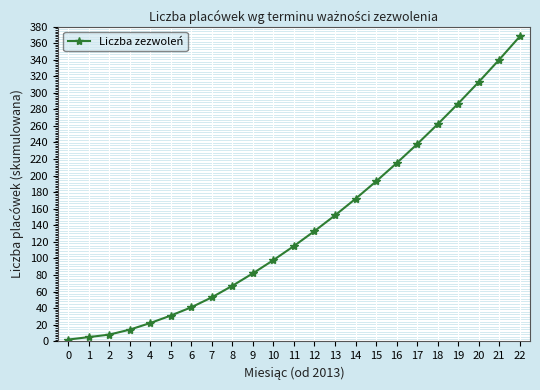

How many values are below 115?

11